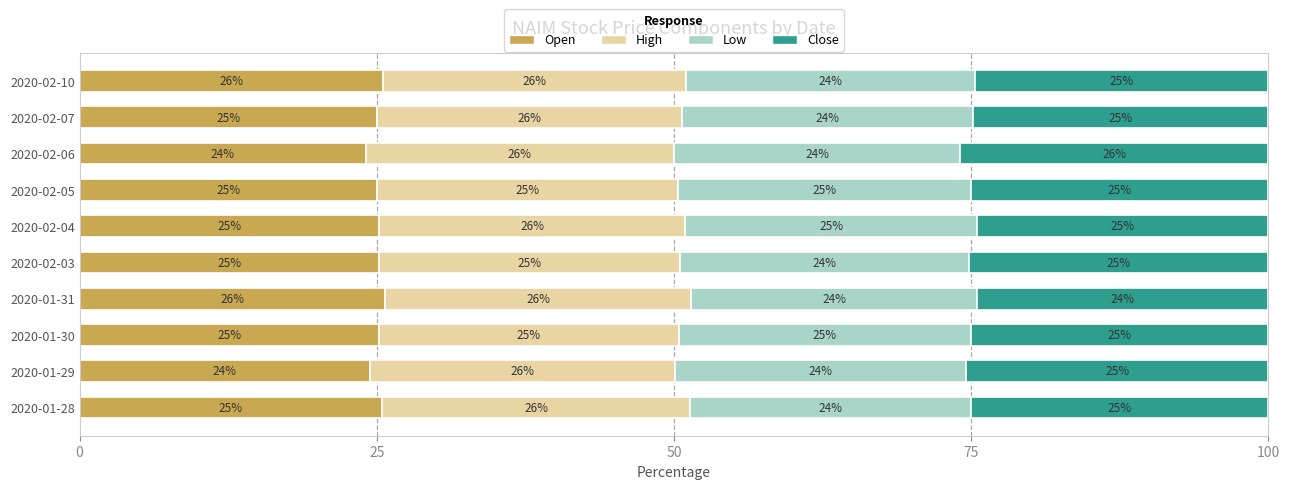

What is the total value across all series at 2020-01-31?

100.0